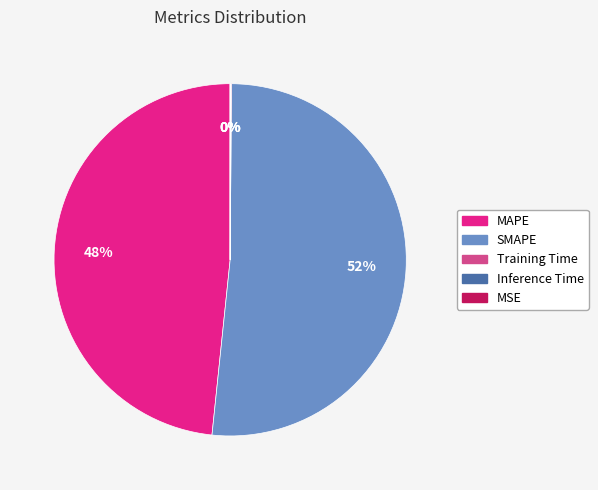

To the nearest percent, what is the average slice percentage?

20%